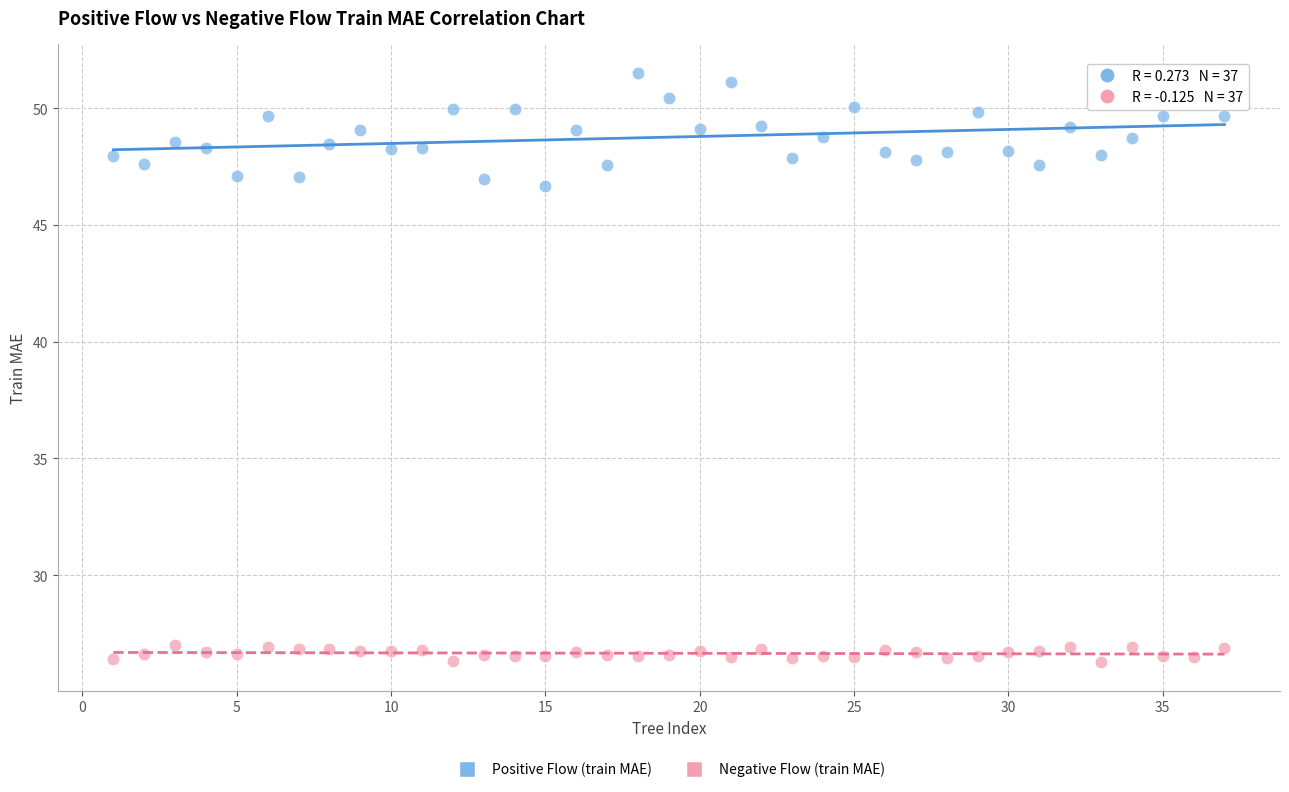

Across all data points, what is the range of Y values (max minus min)?

25.2